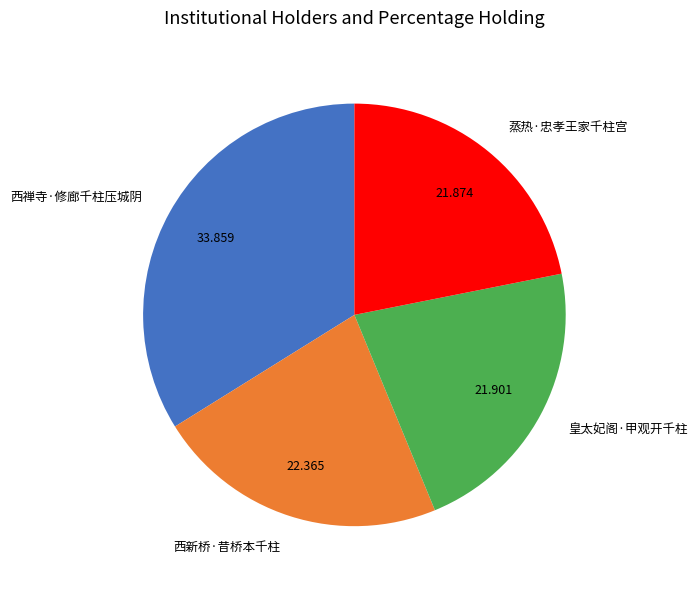

Does 皇太妃阁·甲观开千柱 account for over 50% of the chart?

No